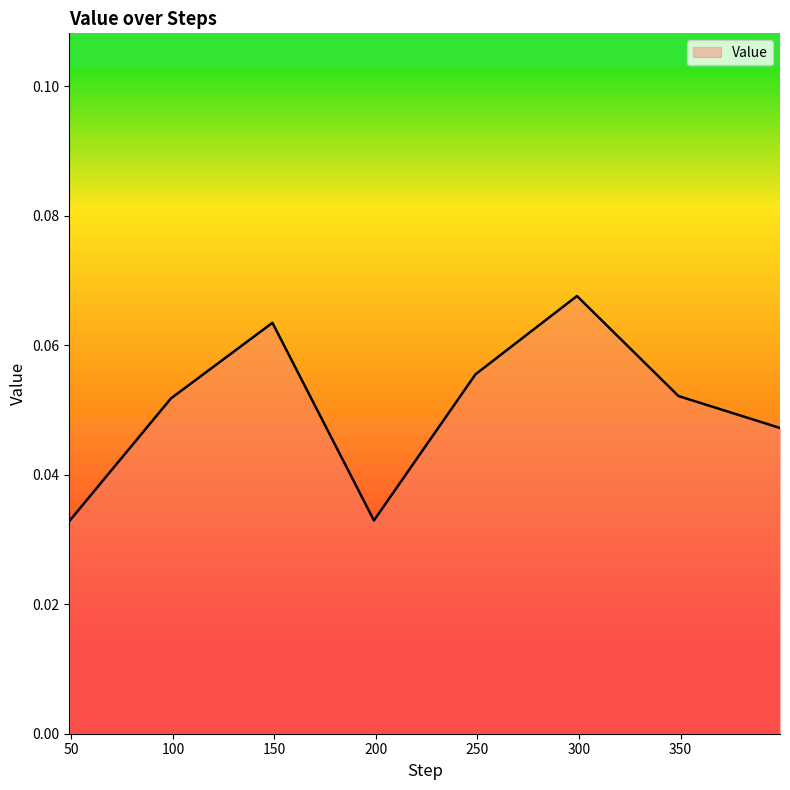

How many interior local valleys (lower than both neighbors) does the data have?

1